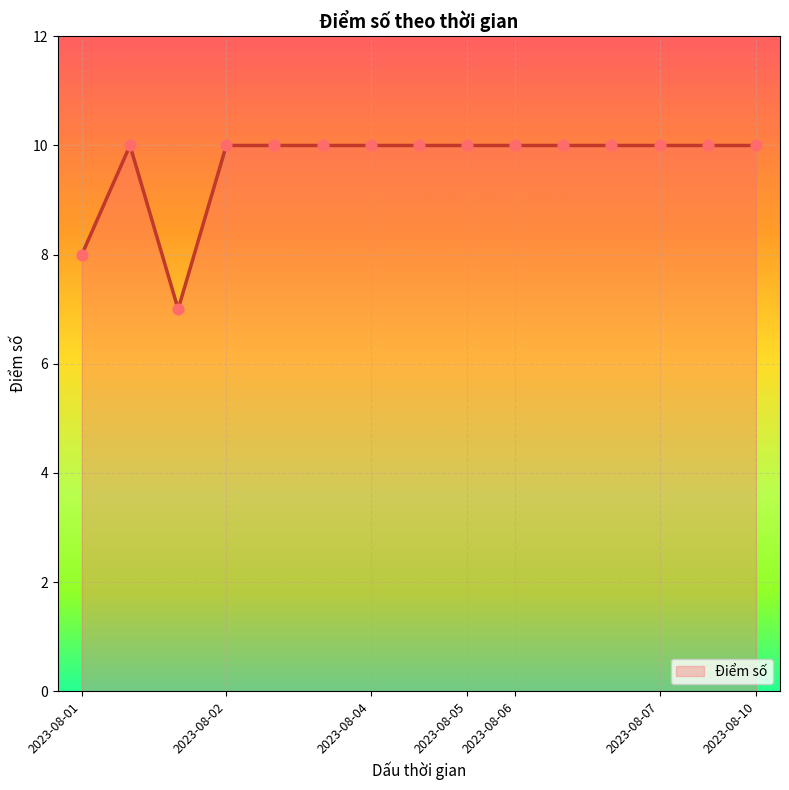

What is the smallest value displayed?

7